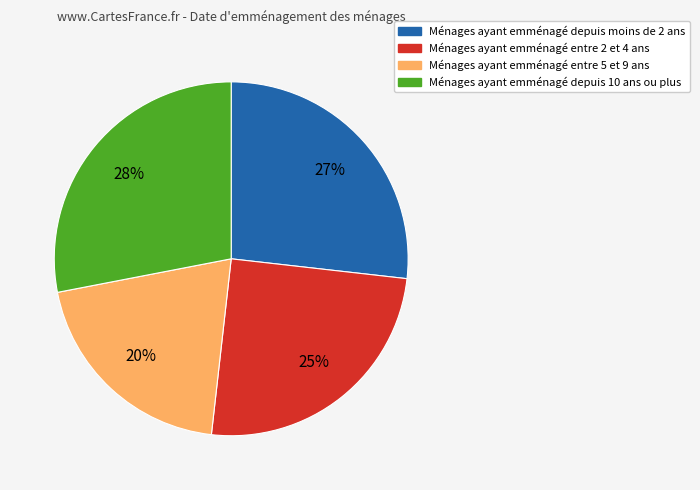

To the nearest percent, what is the average slice percentage?

25%